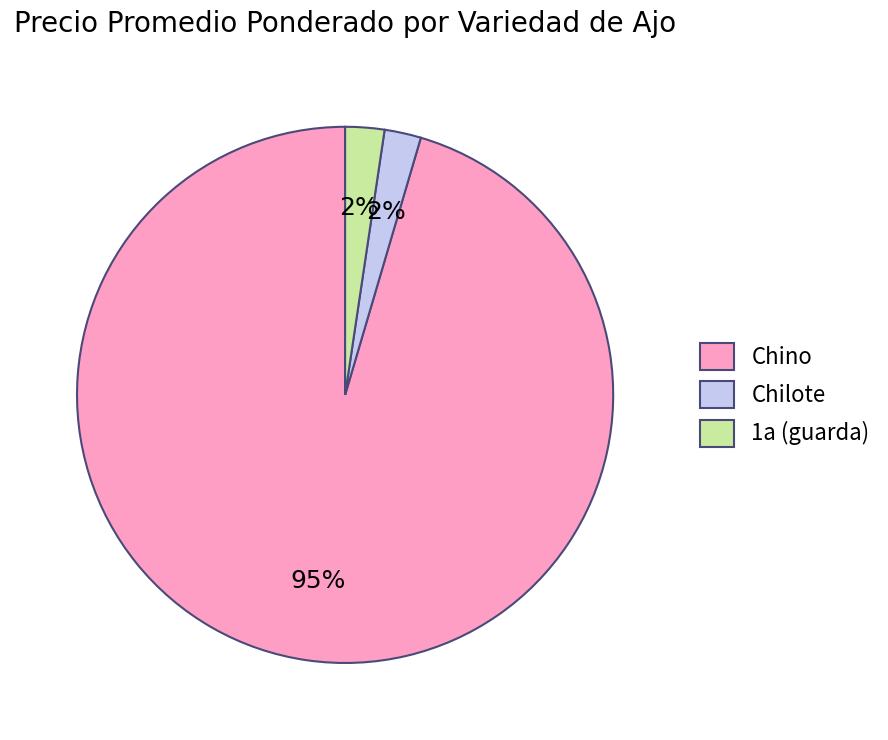

Is it true that Chilote is 2% of the pie?

True